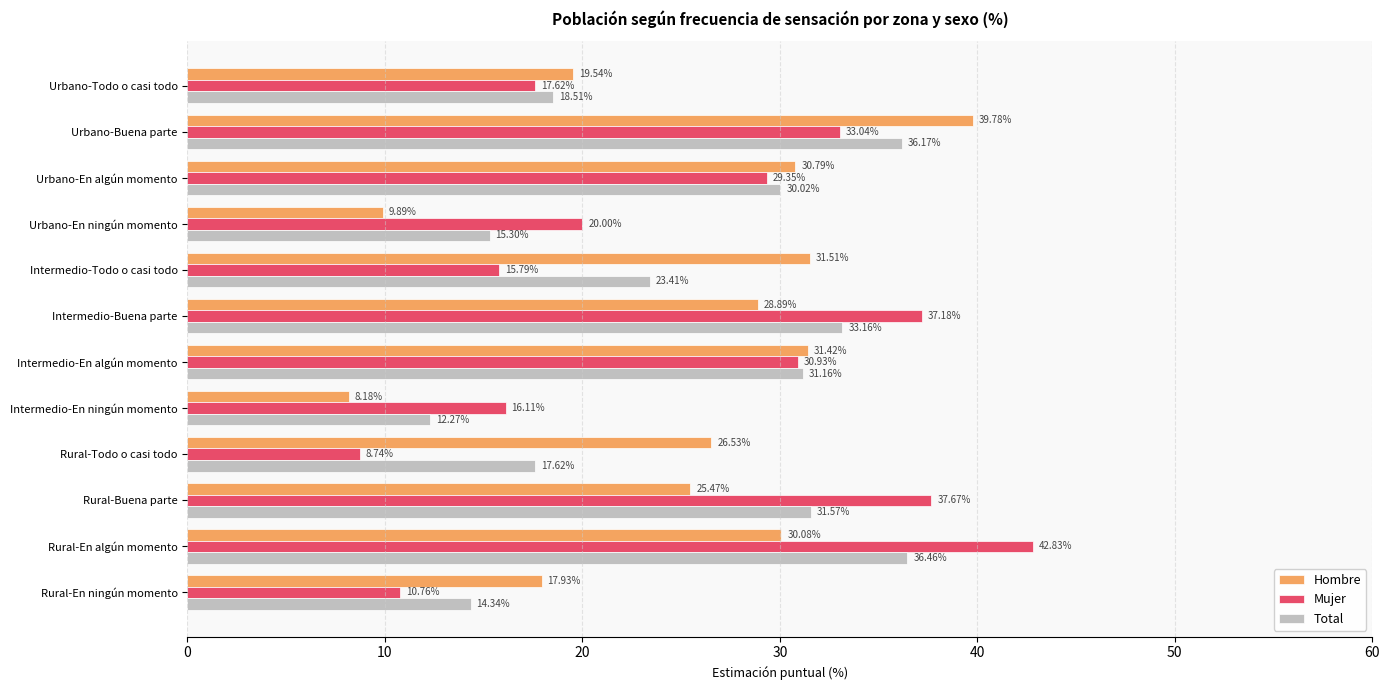

Which series has the largest total across all categories?

Mujer